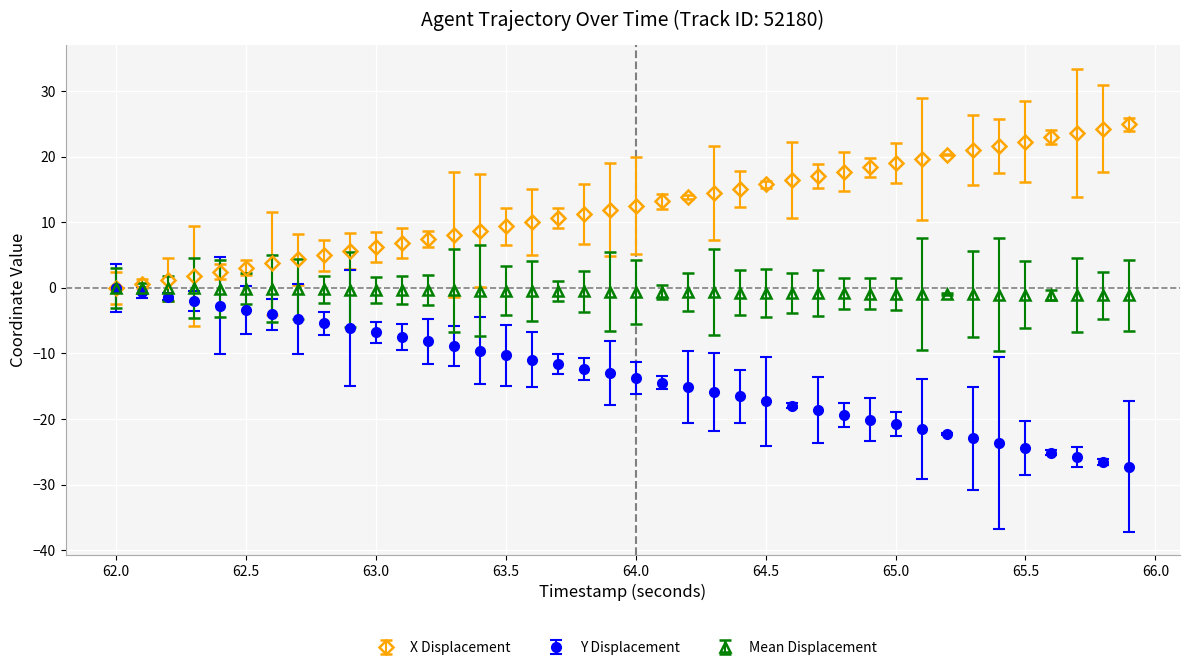

Which series has the largest total across all categories?

X Displacement